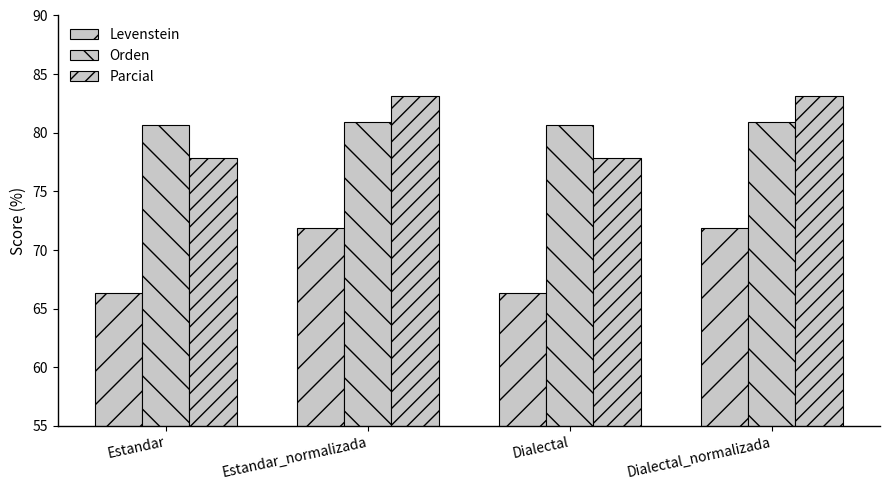

Where does the Parcial series first go above 83?

Estandar_normalizada